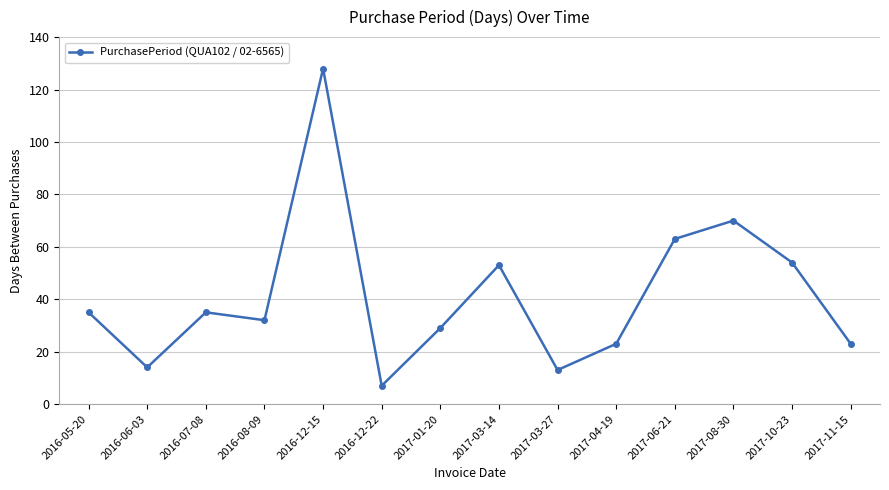

What is the label of the 2nd point from the right?

2017-10-23